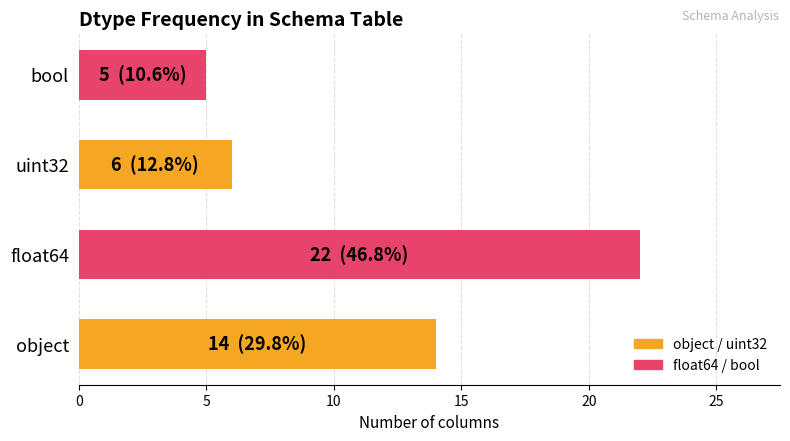

How many data points are less than 14?

2